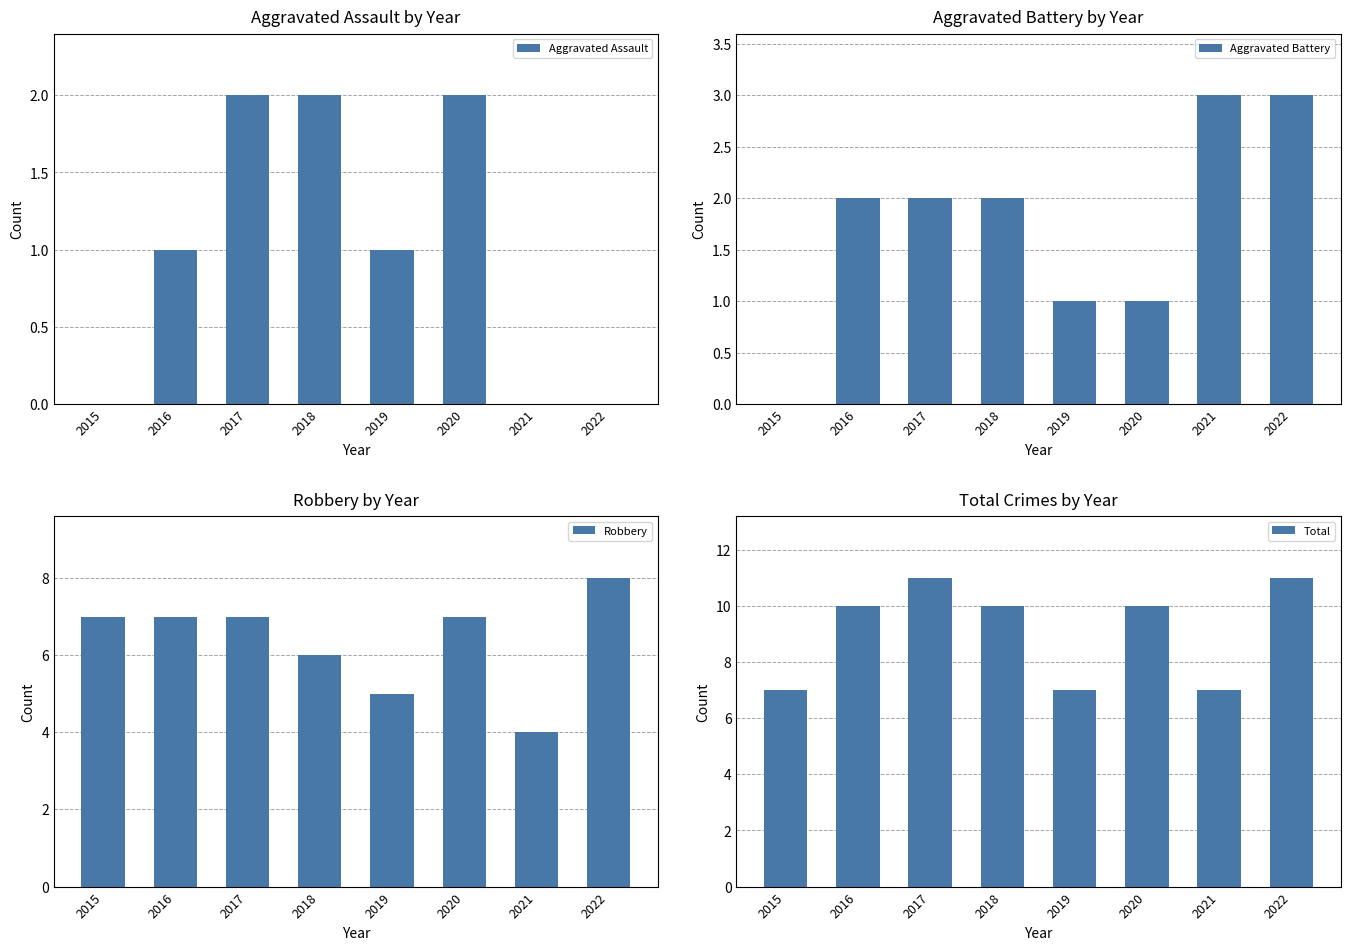

How many values in Aggravated Battery are above zero?

7